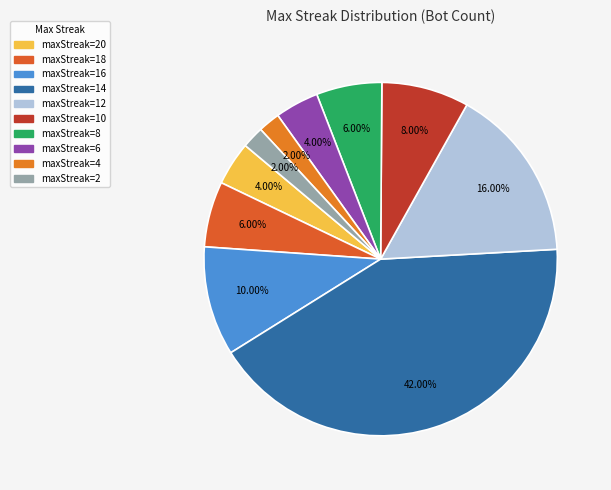

How many slices are in this pie chart?

10